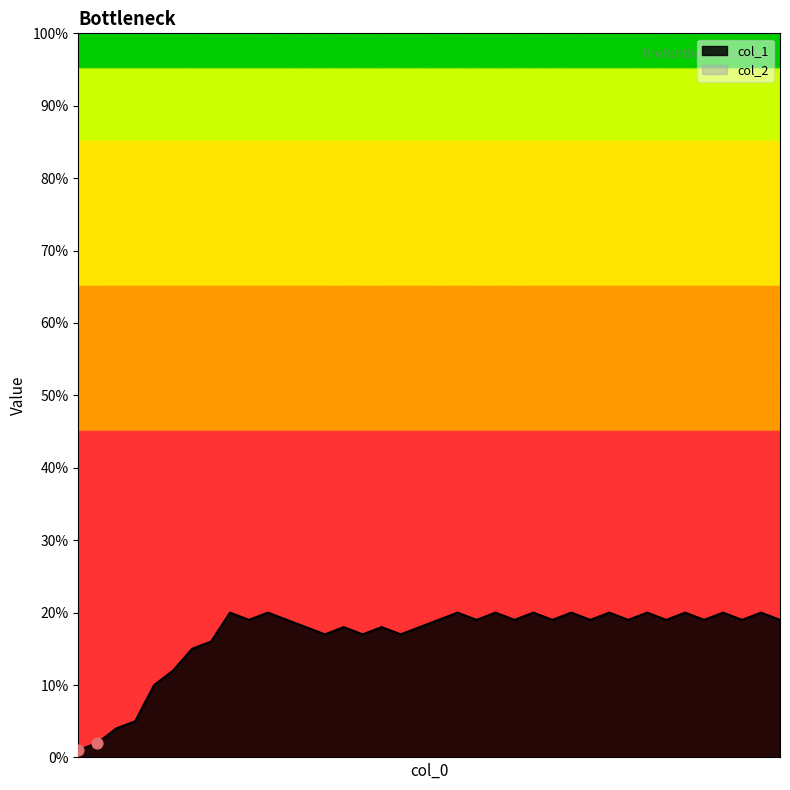

What is the change in value from 2 to 20?

+18